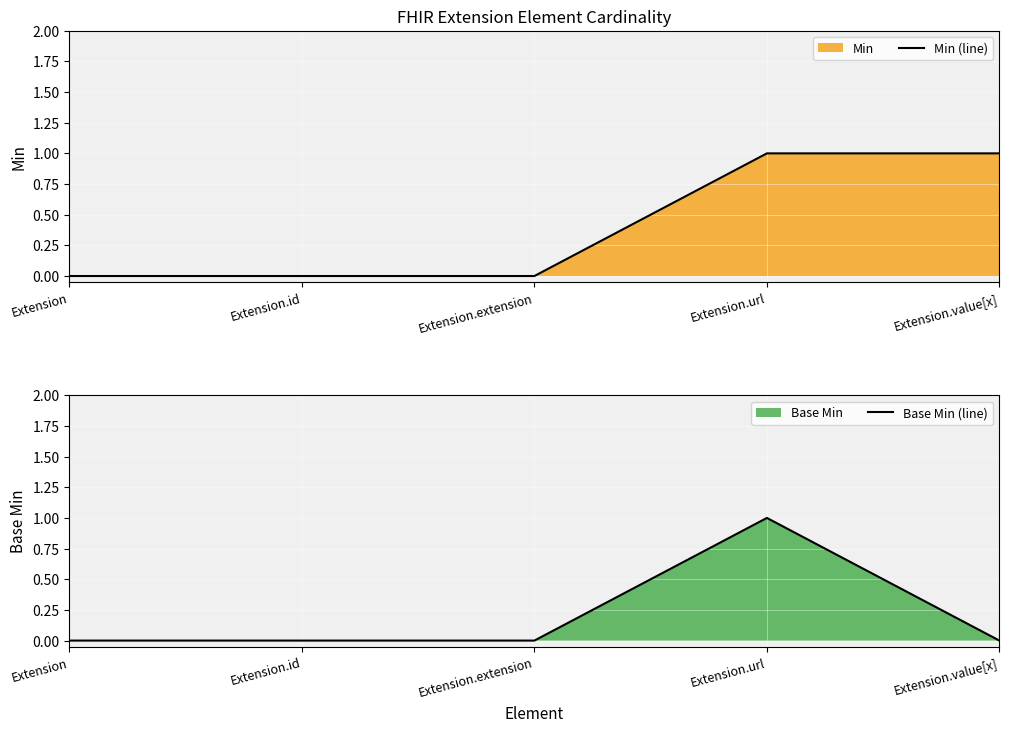

List the series in order of their overall mean, lowest first.

Base Min (line), Min (line)